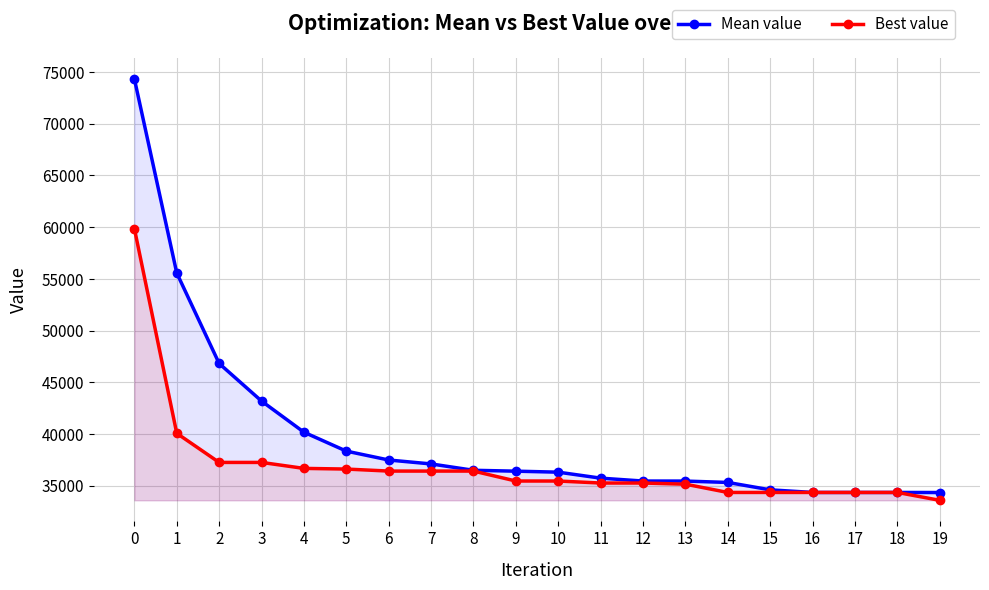

Is the value of Best value at 2 greater than the value of Mean value at 5?

No